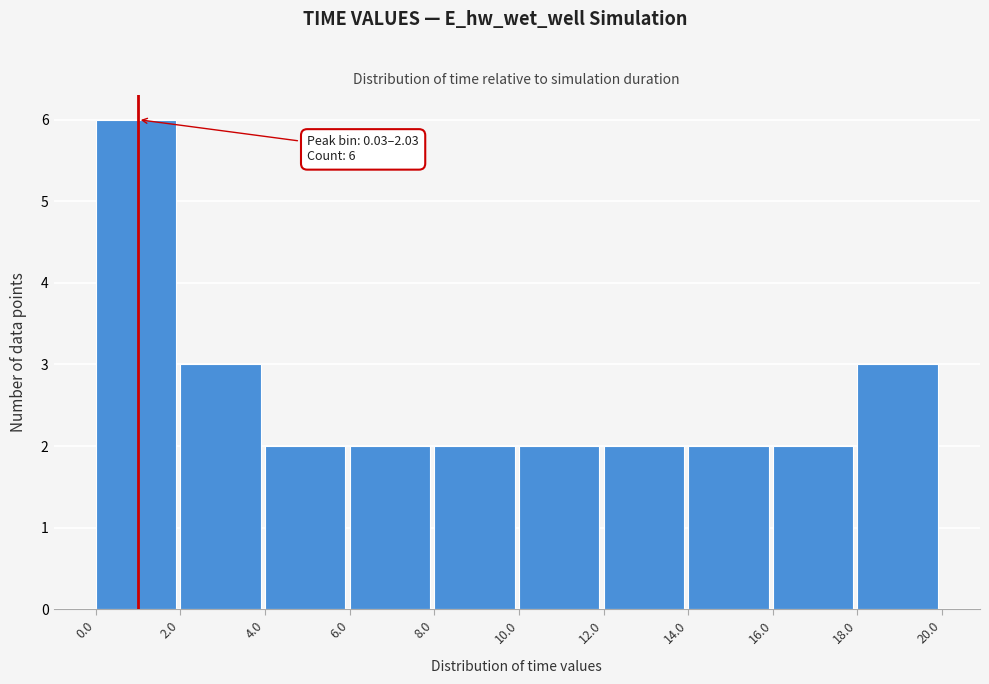

Which range on the x-axis has the tallest bar?

0.0 to 2.0